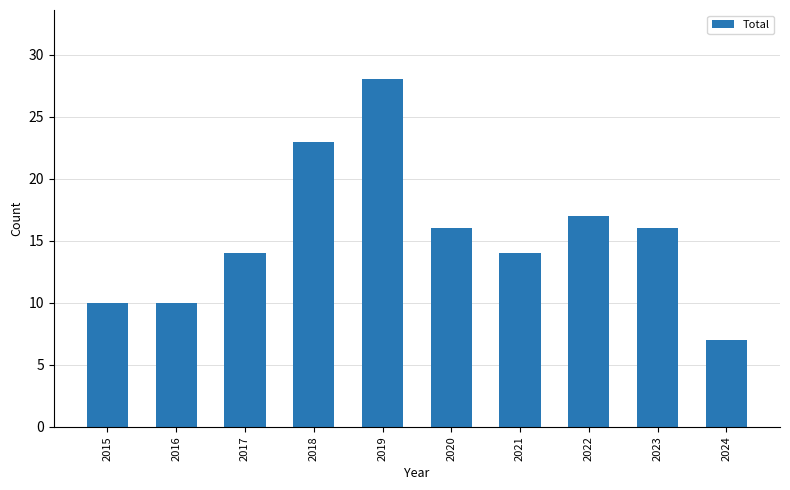

What is the difference between the maximum and minimum values?

21